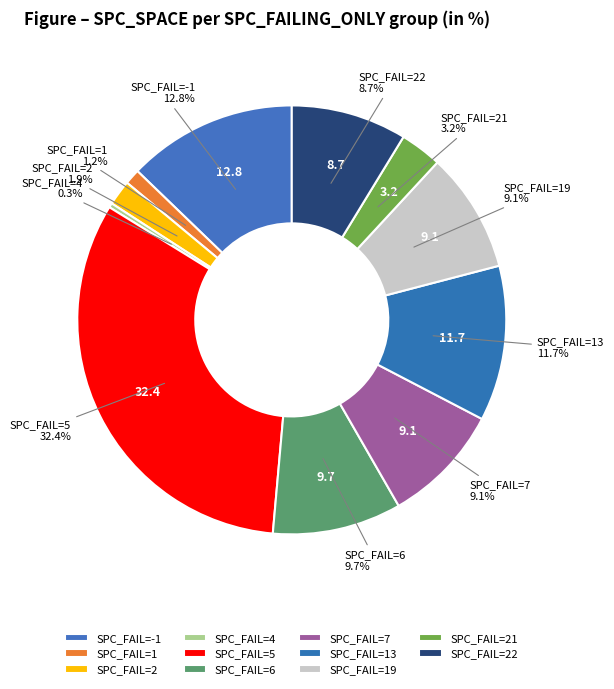

How many slices are in this pie chart?

11